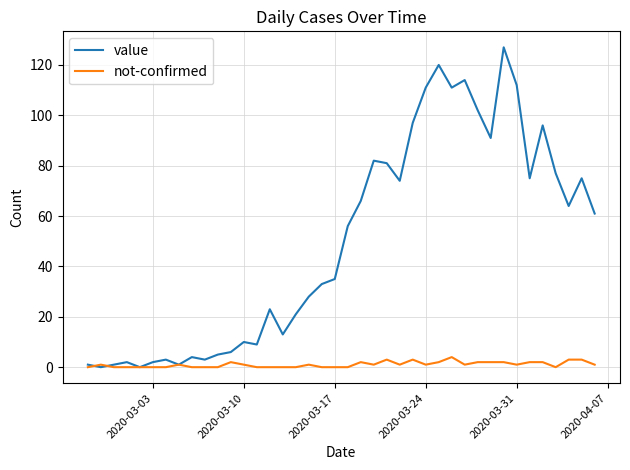

What is the sum of all not-confirmed values?

42